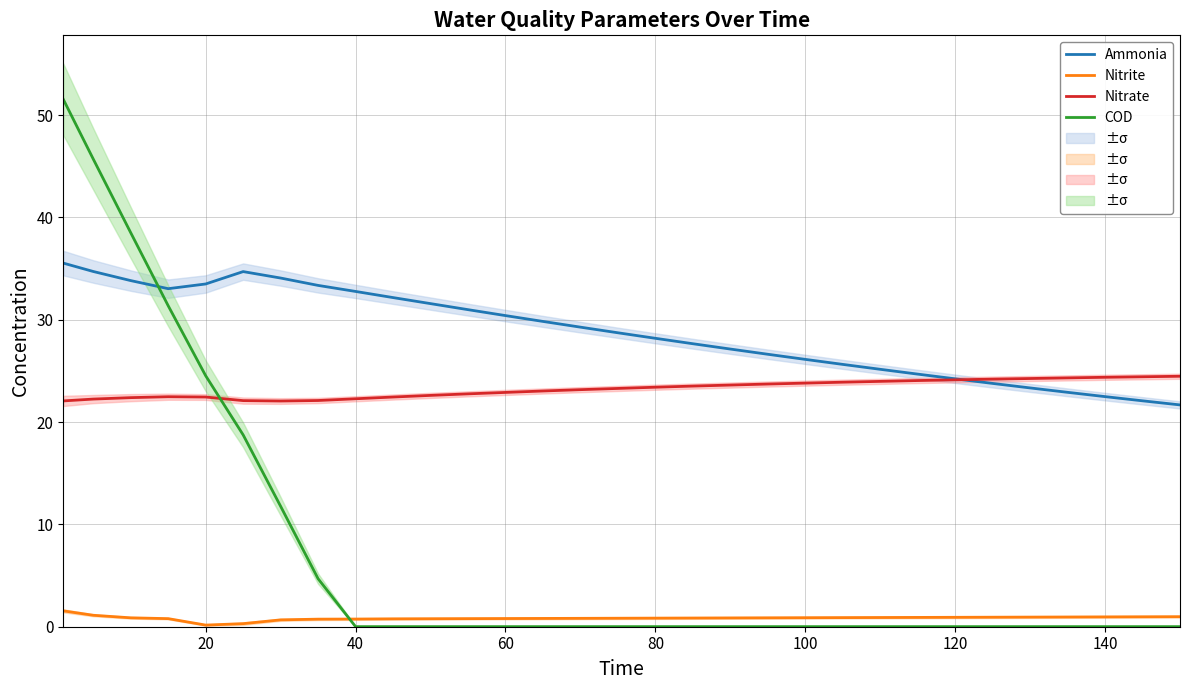

True or false: Nitrate has a value of 22.3 at 40.

True